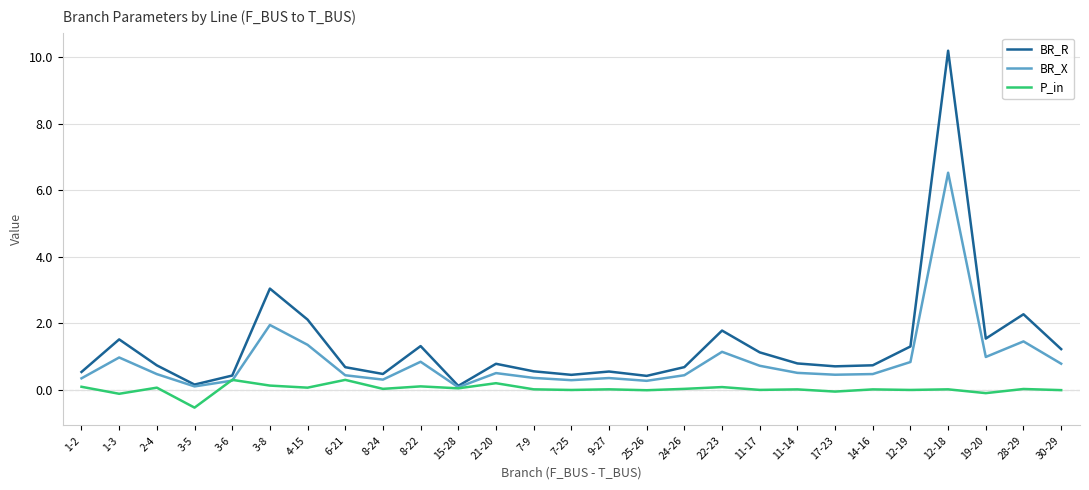

Where does the P_in series first go above 0?

1-2